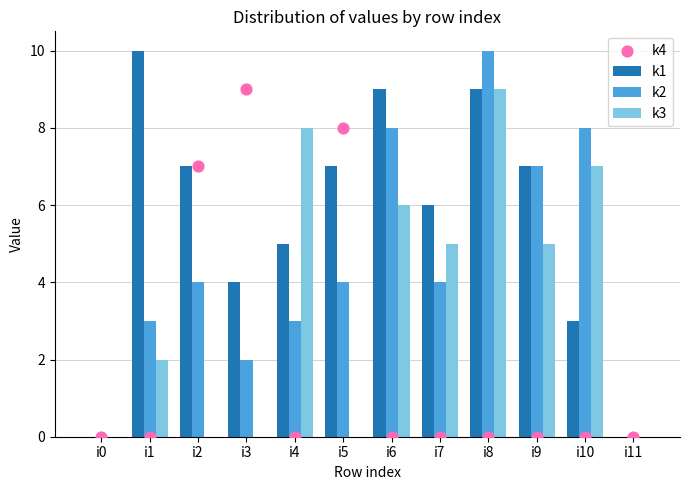

At which category is the sum across all series the highest?

i8